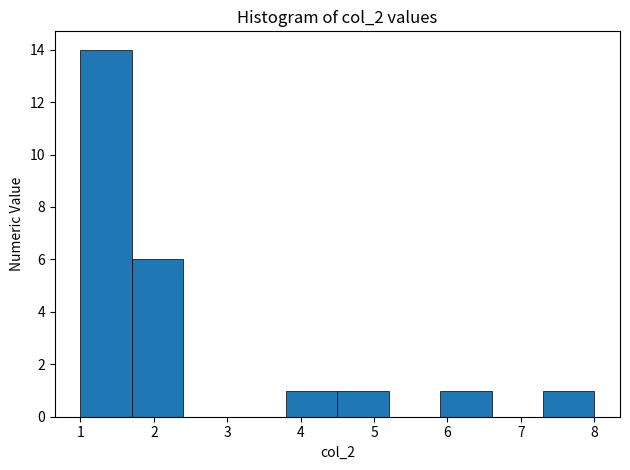

Reading left to right, list every bar in this chart as the range it spans on the x-axis followed by its height. The values are not printed on the chart, so give them approximately, as read against the axis.

1.0 to 1.7: 14
1.7 to 2.4: 6
2.4 to 3.1: 0
3.1 to 3.8: 0
3.8 to 4.5: 1
4.5 to 5.2: 1
5.2 to 5.9: 0
5.9 to 6.6: 1
6.6 to 7.3: 0
7.3 to 8.0: 1